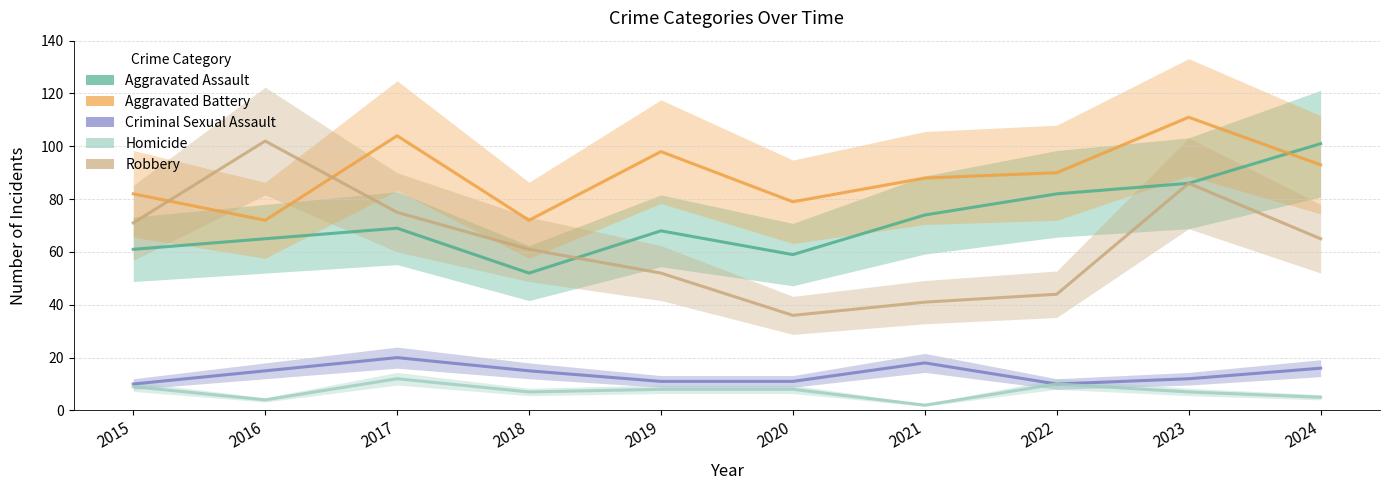

Rank the categories by Criminal Sexual Assault value from highest to lowest.

2017, 2021, 2024, 2016, 2018, 2023, 2019, 2020, 2015, 2022